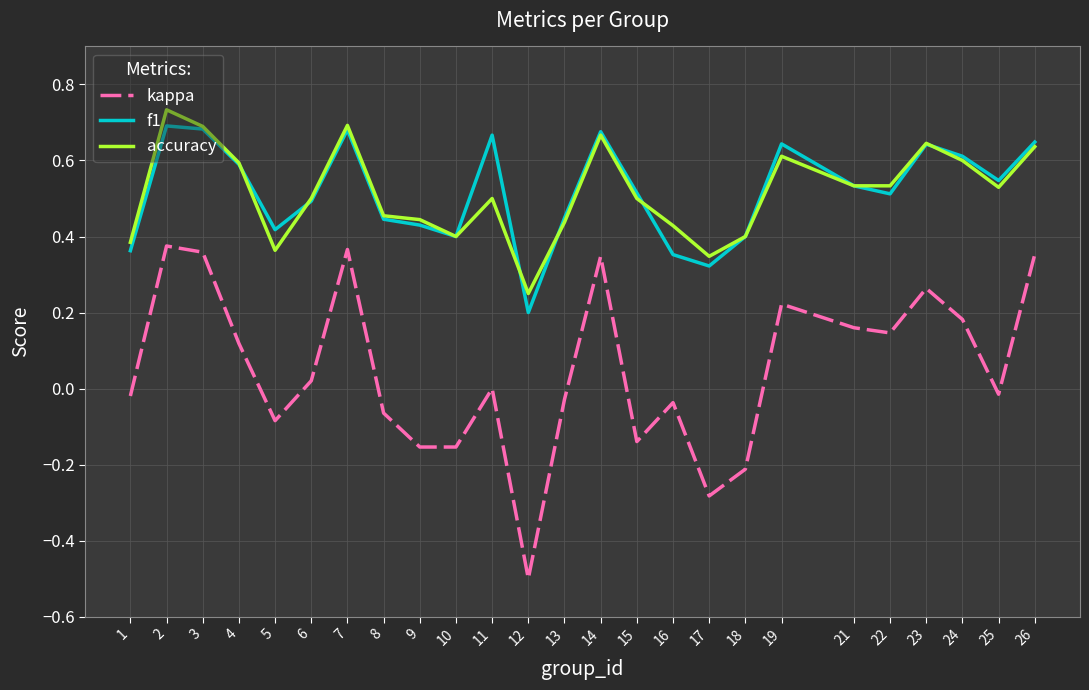

How many interior local valleys does the kappa series have?

7